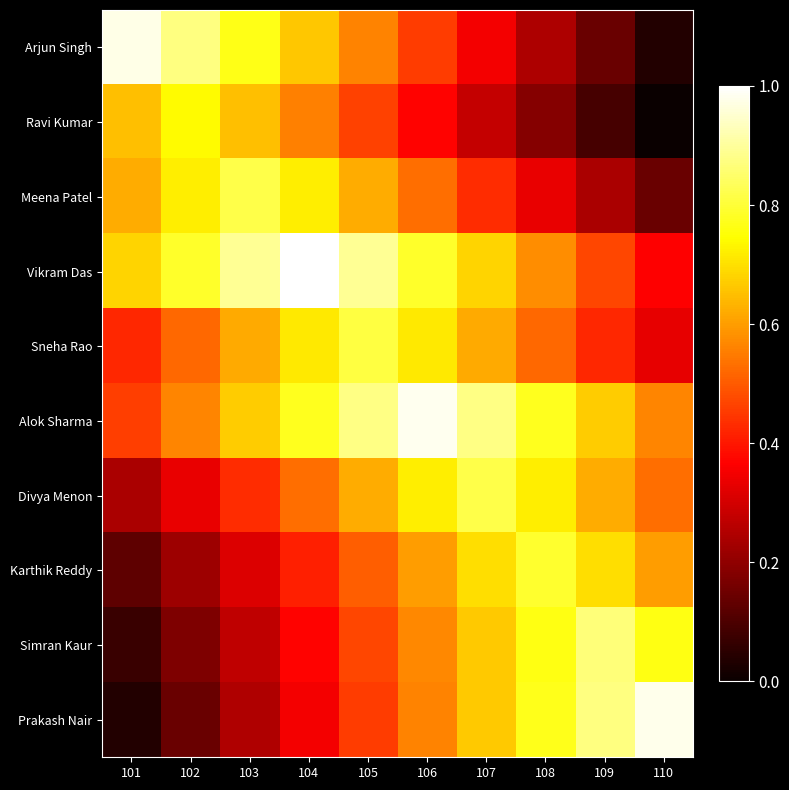

At which category is the sum across all series the highest?

106